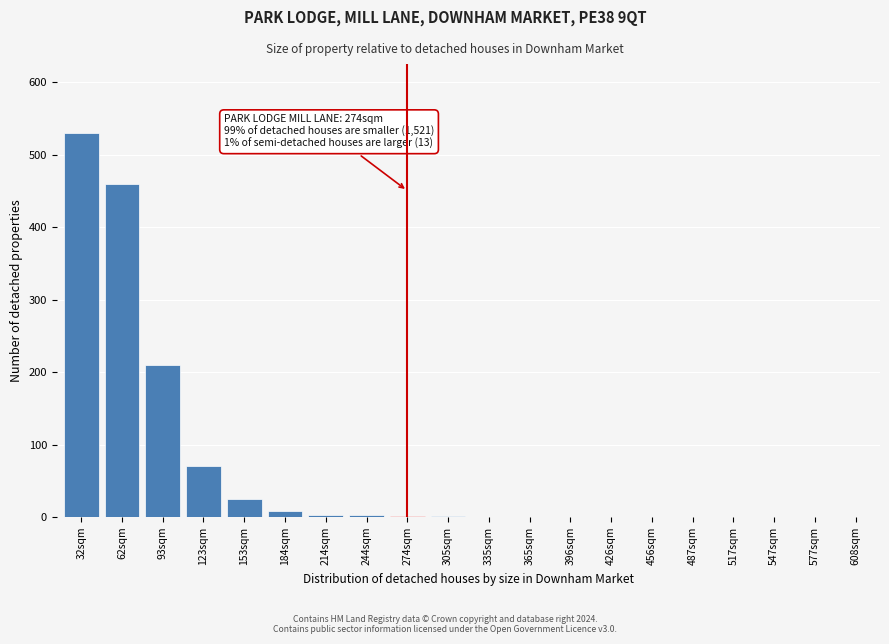

At which category does the chart reach its peak across all series?

32sqm